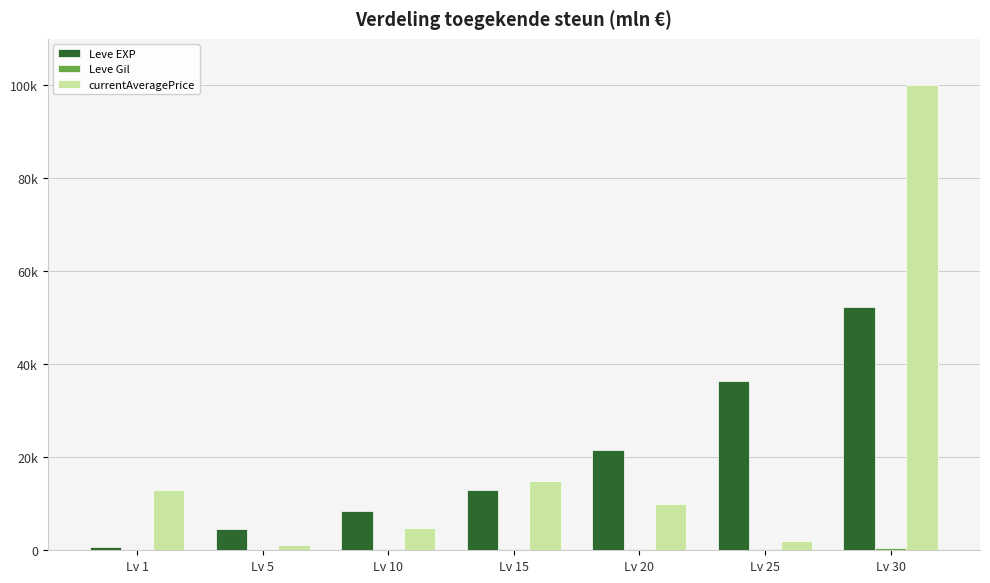

Reading left to right, list all the values displayed in this chart.

Leve EXP: Lv 1=630	Lv 5=4660	Lv 10=8430	Lv 15=13040	Lv 20=21600	Lv 25=36390	Lv 30=52220
Leve Gil: Lv 1=112	Lv 5=140	Lv 10=170	Lv 15=226	Lv 20=295	Lv 25=317	Lv 30=410
currentAveragePrice: Lv 1=13000	Lv 5=1063	Lv 10=4849	Lv 15=14999	Lv 20=9996	Lv 25=2036	Lv 30=99999